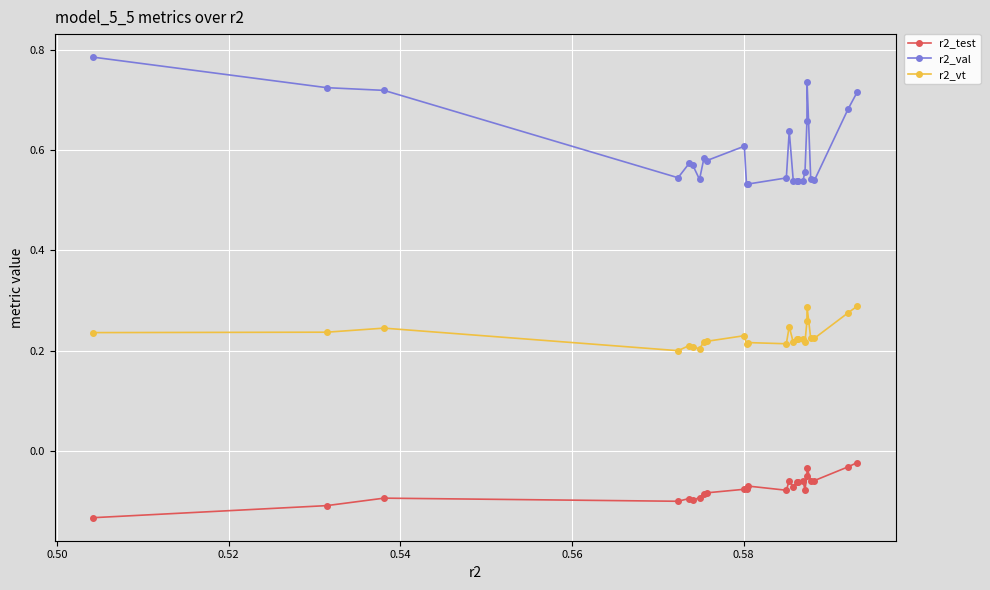

True or false: r2_test and r2_val intersect in this chart.

False